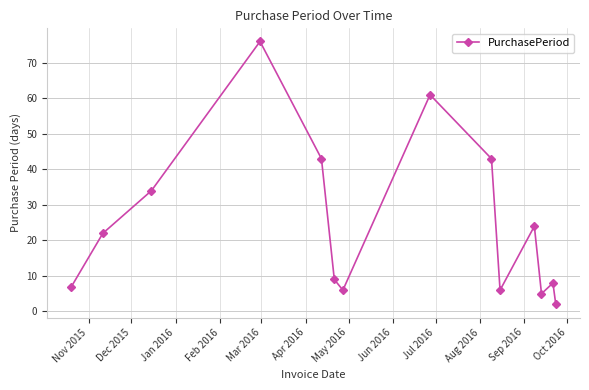

What is the maximum value shown in the chart?

76